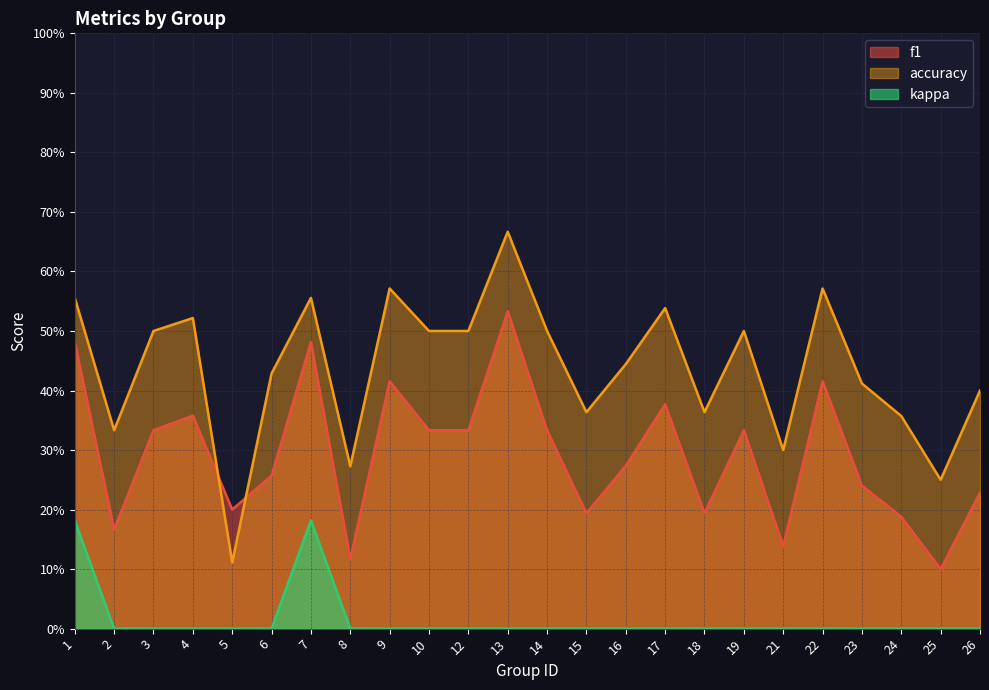

In f1, how many points are higher than both neighbors (excluding endpoints)?

7